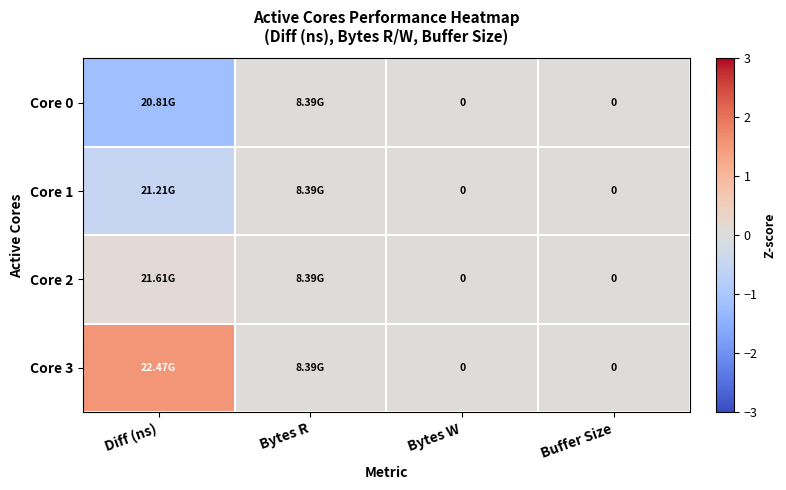

What is the smallest value displayed?

-1.2